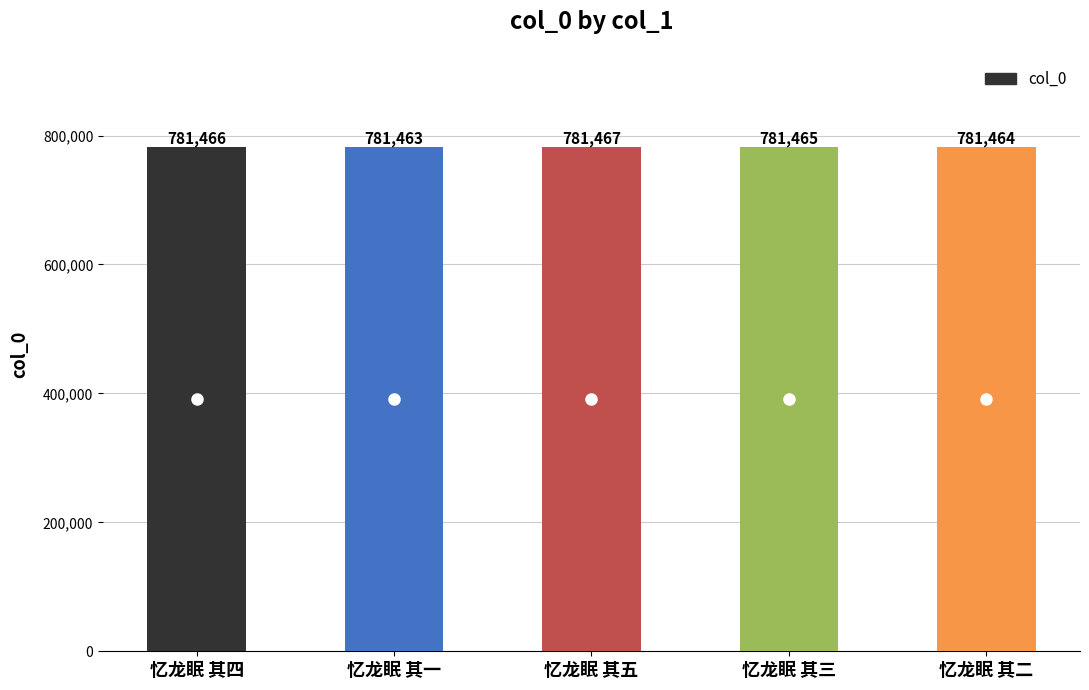

Where is the data nearest to the value 781465?

忆龙眠 其三